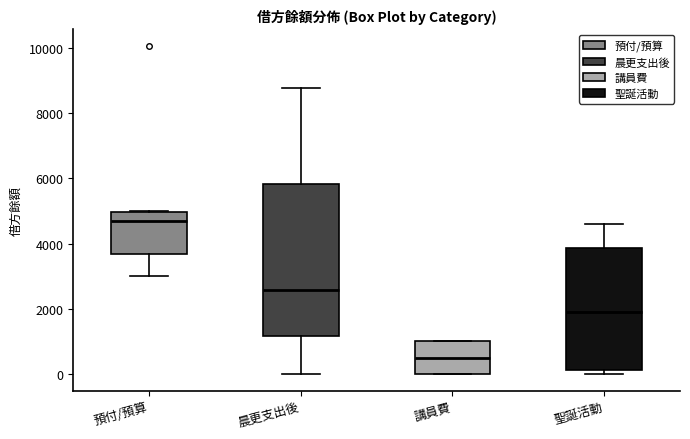

Which box has the highest median line?

預付/預算